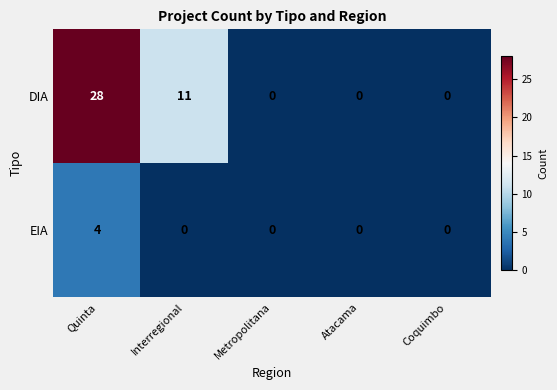

The value of DIA at Interregional is 2. True or false?

False